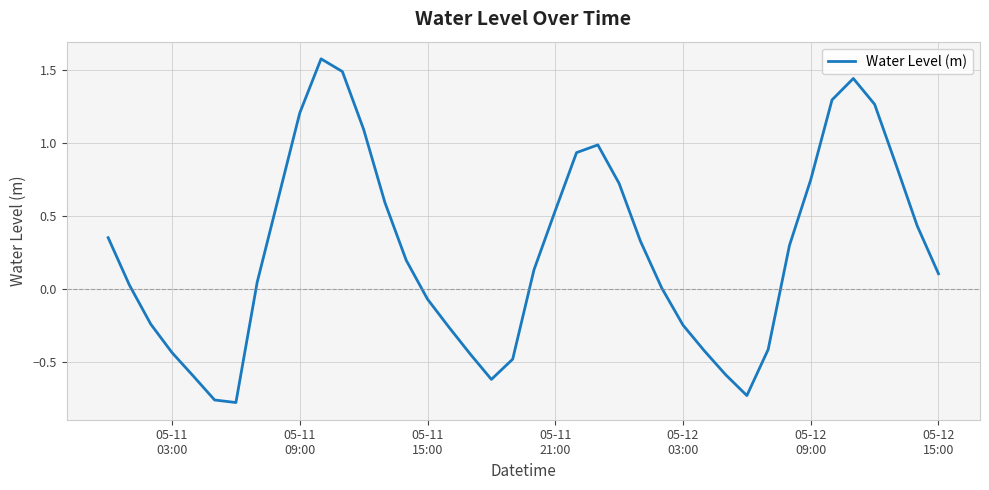

What is the difference between the maximum and minimum values?

2.4